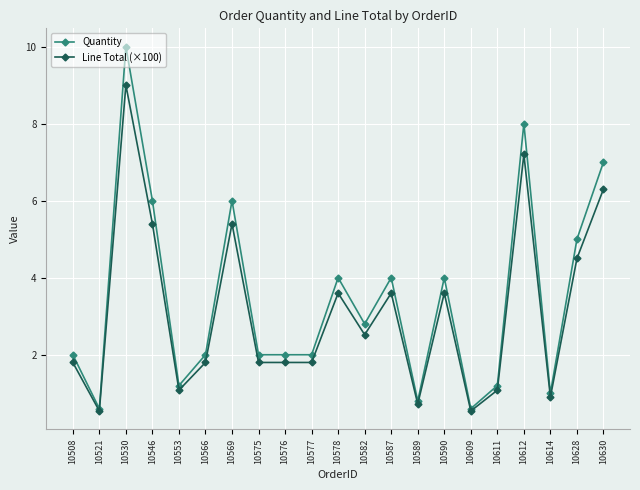

Which series changed the most between 10530 and 10628?

Quantity